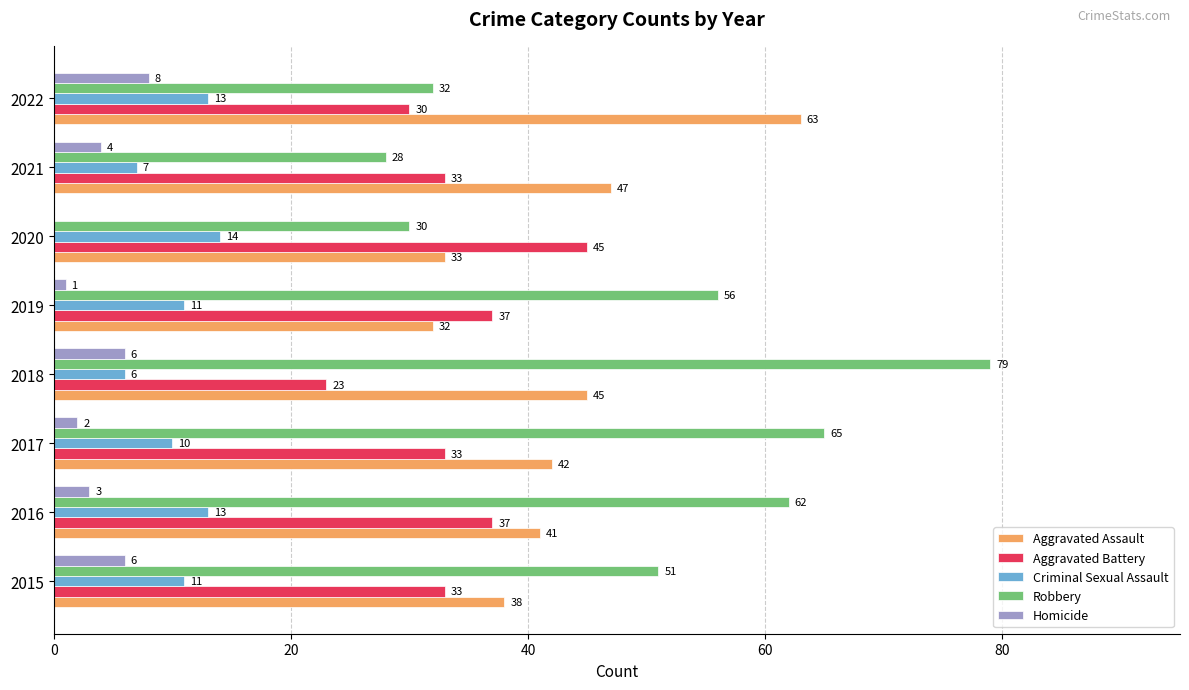

What is the sum of all Aggravated Assault values?

341